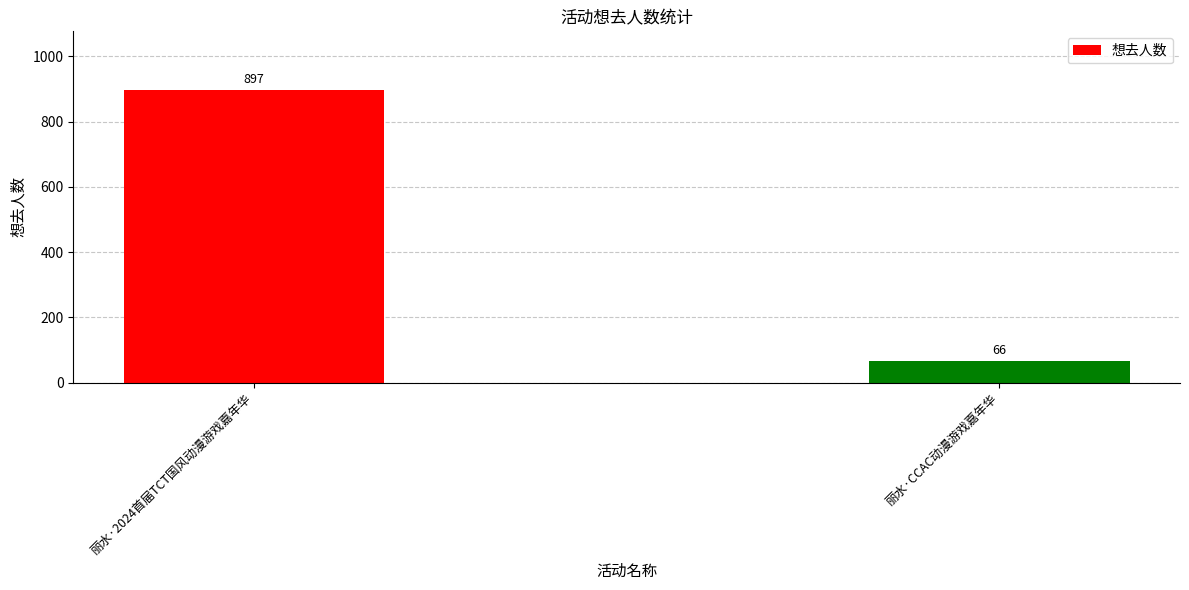

What is the label of the 1st bar from the left?

丽水·2024首届TCT国风动漫游戏嘉年华